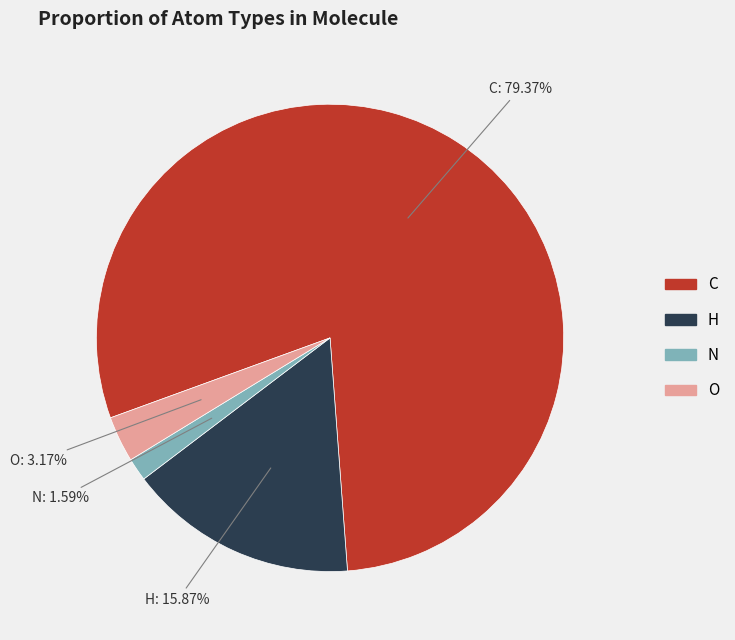

To the nearest percent, what is the combined percentage of C and O?

83%